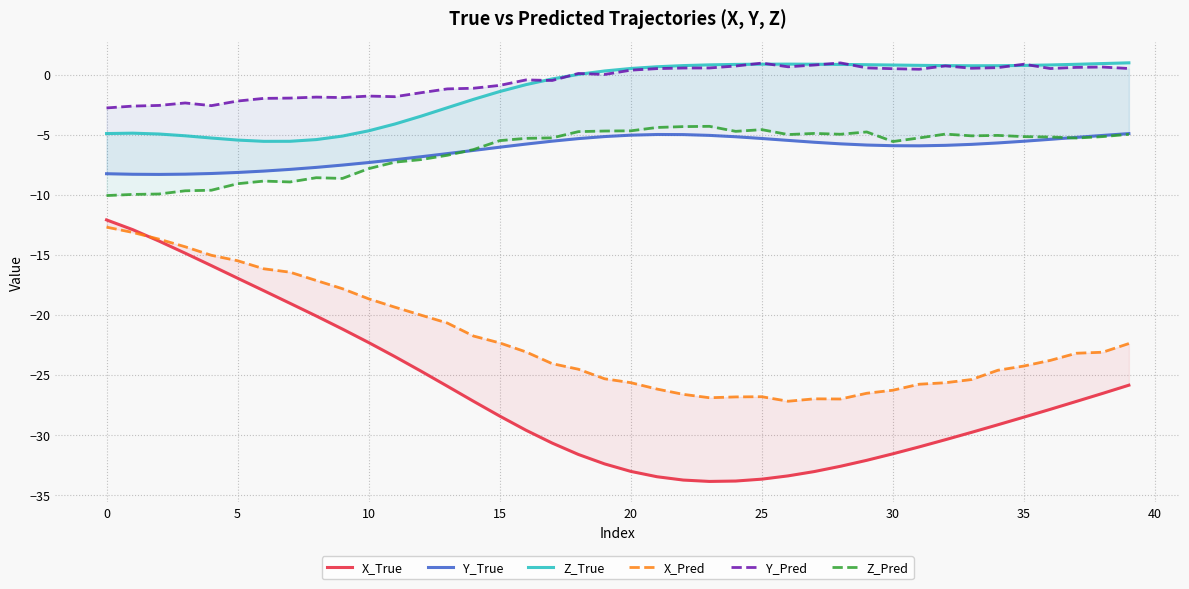

What is the sum of all X_True values?

-1062.5